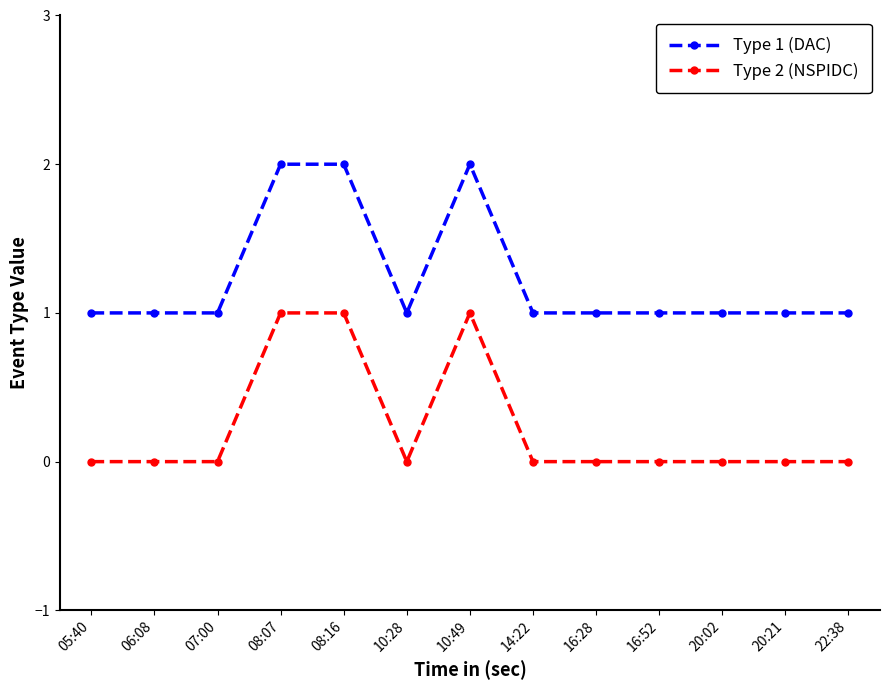

True or false: Type 1 (DAC) and Type 2 (NSPIDC) cross at least once.

False